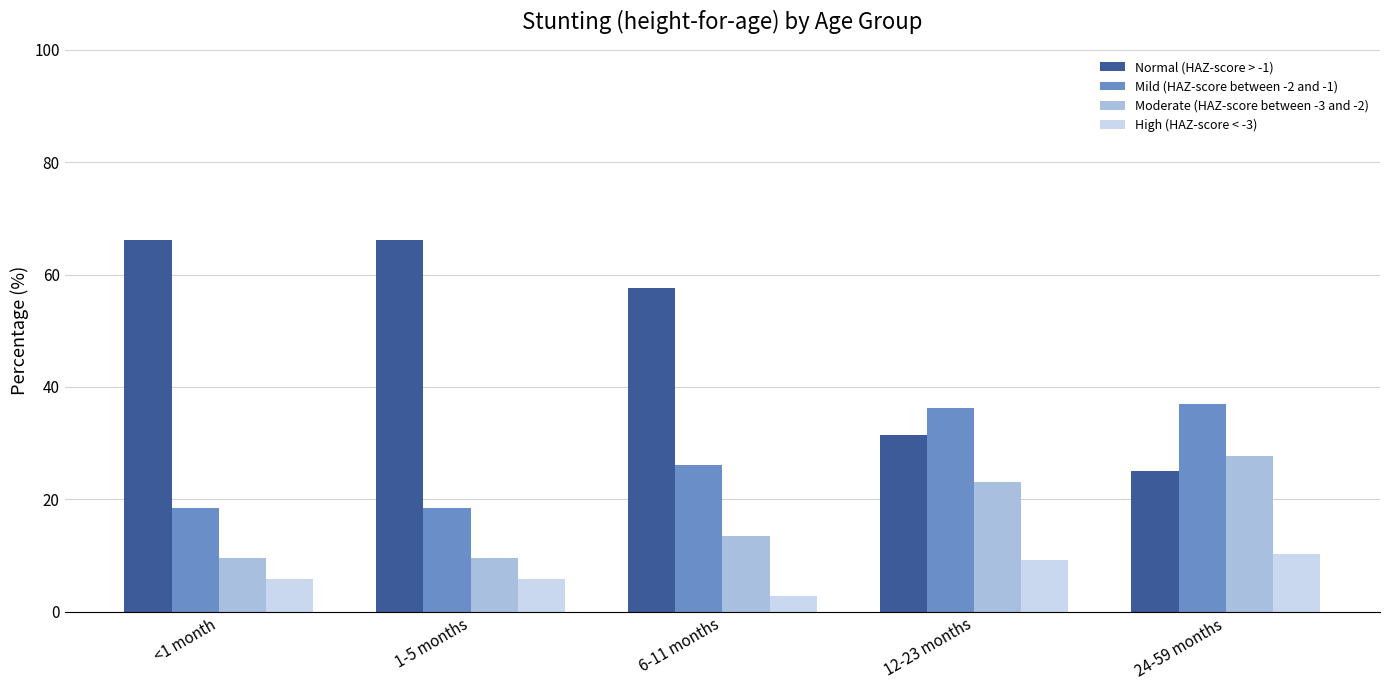

How many data points in Normal (HAZ-score > -1) are above 57?

3